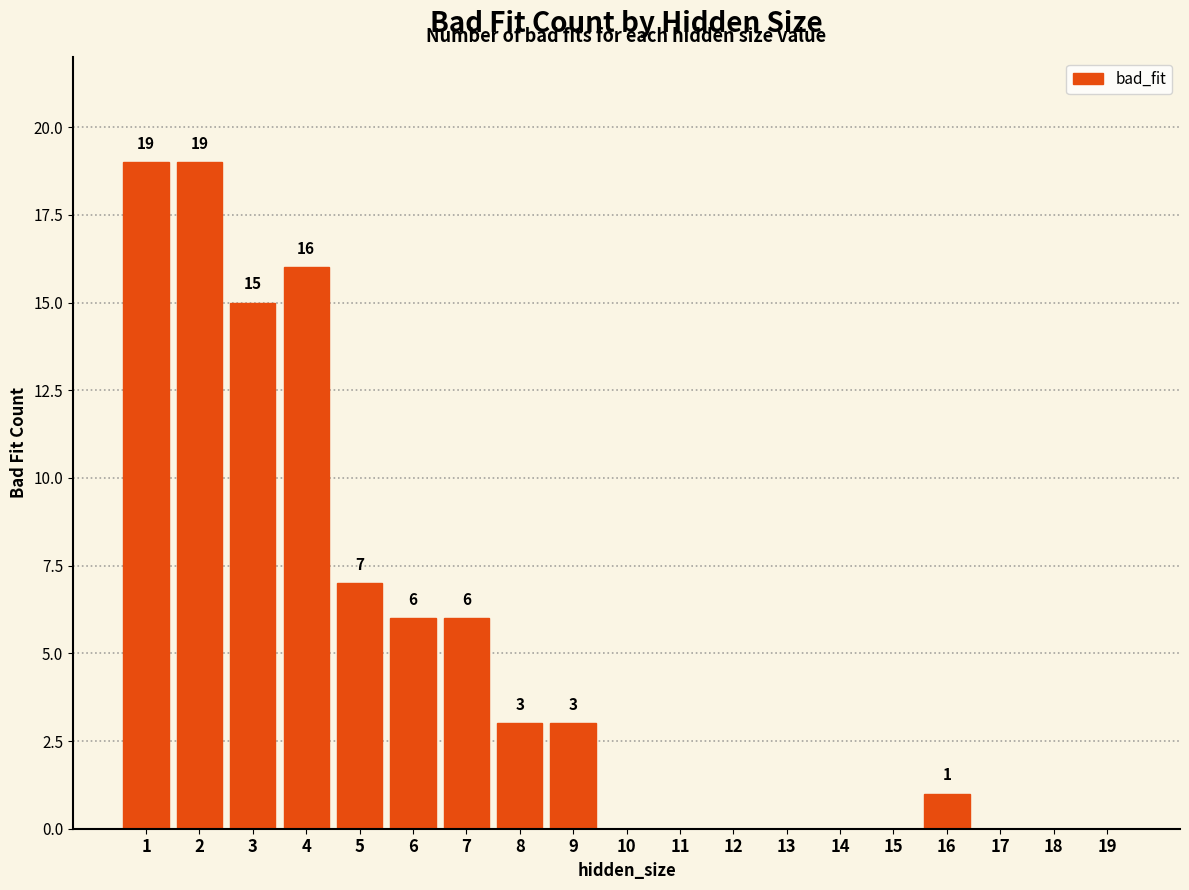

The chart shows a value of 0 at 13. True or false?

True